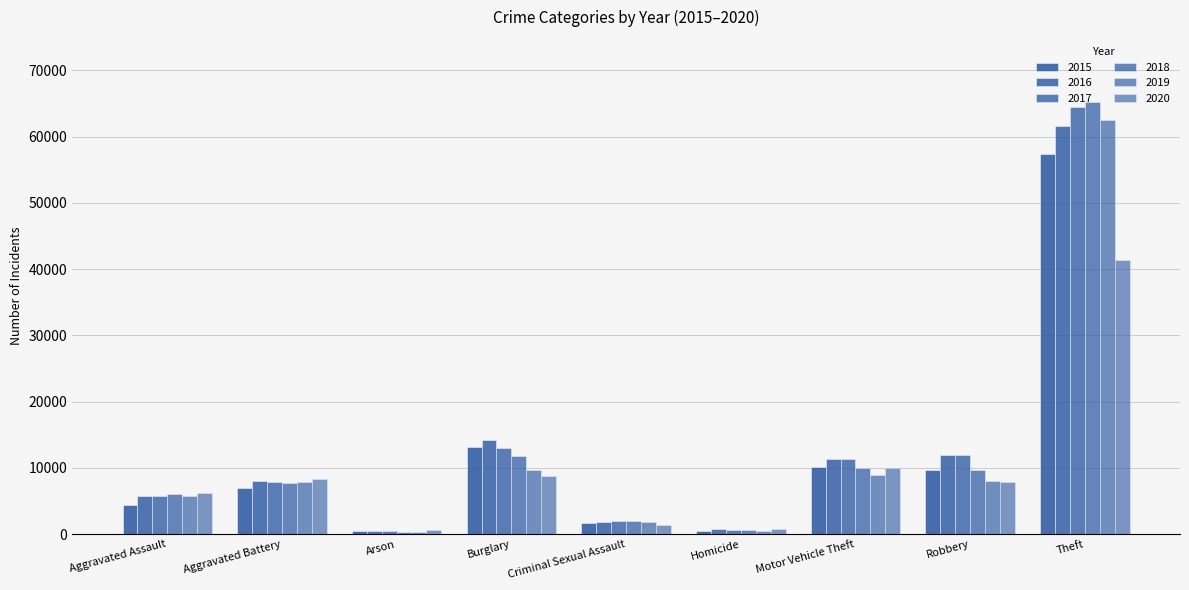

What is the value of the 2018 bar at the 2nd from the left?

7734